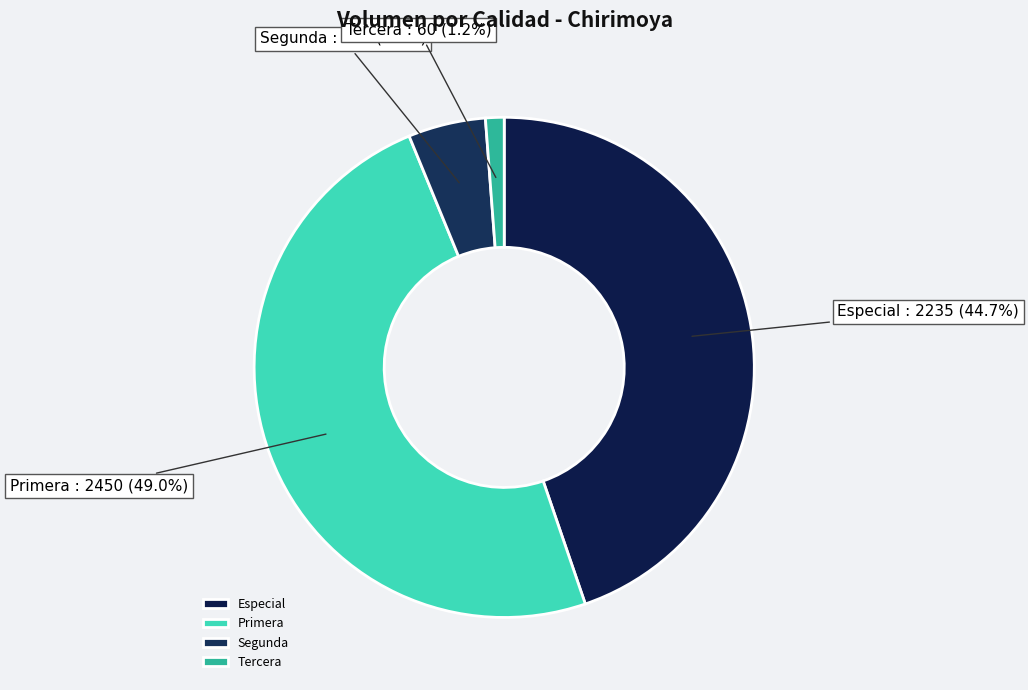

True or false: Tercera accounts for 1% of the total.

True